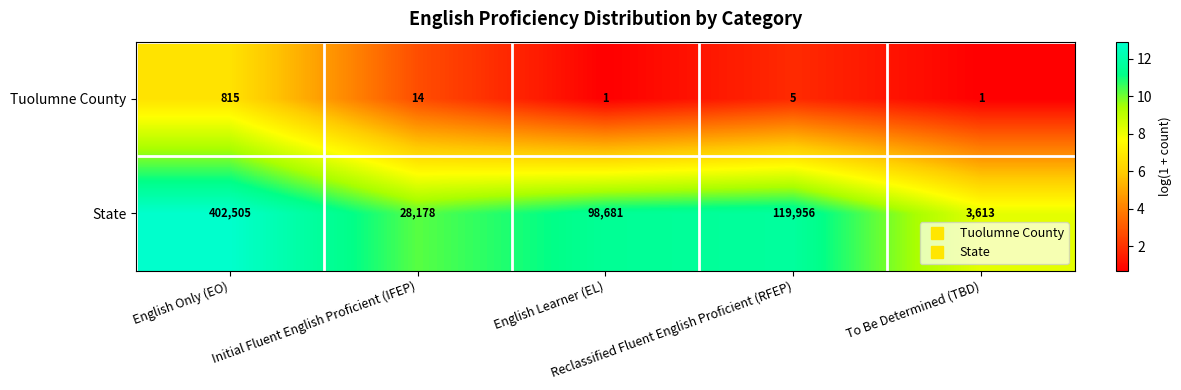

What is the difference between the maximum and second lowest values in the Tuolumne County series?

814